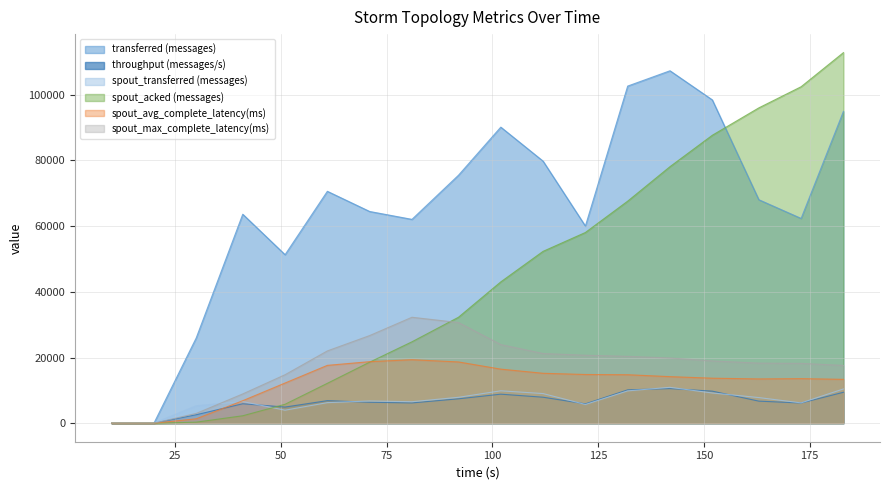

Which series has the largest range (max minus min)?

spout_acked (messages)